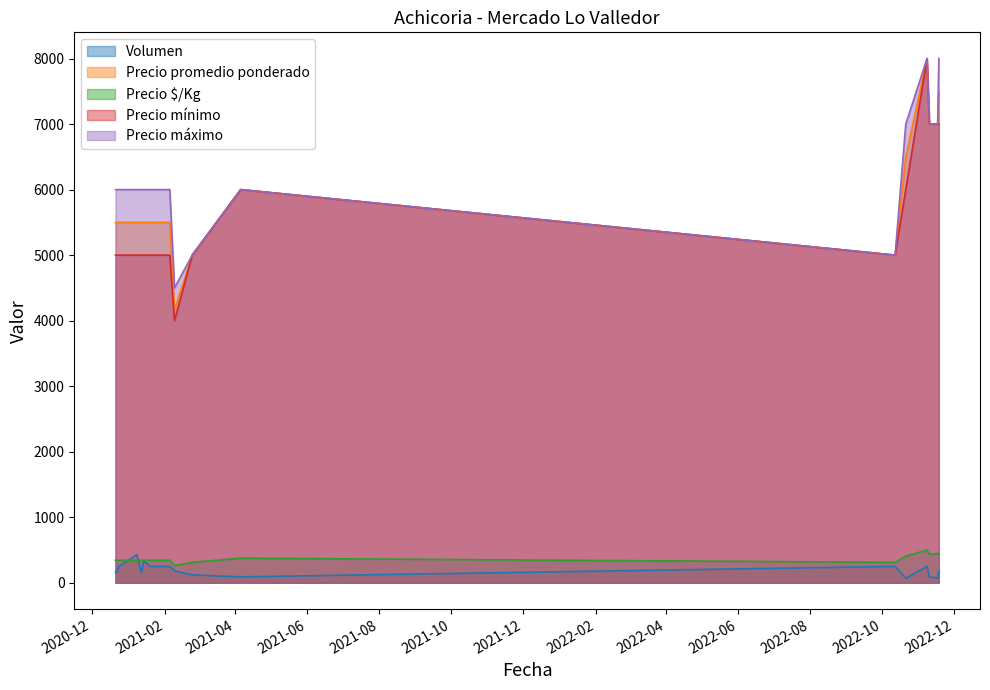

Reading left to right, transcribe all the data shown in this chart.

Volumen: 2020-12-21=160	2020-12-22=160	2020-12-23=210	2020-12-24=250	2021-01-08=430	2021-01-12=160	2021-01-14=340	2021-01-19=250	2021-02-03=250	2021-02-04=250	2021-02-05=250	2021-02-09=180	2021-02-24=120	2021-04-06=90	2022-10-12=250	2022-10-21=70	2022-11-08=250	2022-11-10=90	2022-11-17=70	2022-11-18=180
Precio promedio ponderado: 2020-12-21=5500	2020-12-22=5500	2020-12-23=5500	2020-12-24=5500	2021-01-08=5500	2021-01-12=5500	2021-01-14=5500	2021-01-19=5500	2021-02-03=5500	2021-02-04=5500	2021-02-05=5500	2021-02-09=4167	2021-02-24=5000	2021-04-06=6000	2022-10-12=5000	2022-10-21=6500	2022-11-08=8000	2022-11-10=7000	2022-11-17=7000	2022-11-18=7500
Precio $/Kg: 2020-12-21=344	2020-12-22=344	2020-12-23=344	2020-12-24=344	2021-01-08=344	2021-01-12=344	2021-01-14=344	2021-01-19=344	2021-02-03=344	2021-02-04=344	2021-02-05=344	2021-02-09=260	2021-02-24=312	2021-04-06=375	2022-10-12=312	2022-10-21=406	2022-11-08=500	2022-11-10=438	2022-11-17=438	2022-11-18=469
Precio mínimo: 2020-12-21=5000	2020-12-22=5000	2020-12-23=5000	2020-12-24=5000	2021-01-08=5000	2021-01-12=5000	2021-01-14=5000	2021-01-19=5000	2021-02-03=5000	2021-02-04=5000	2021-02-05=5000	2021-02-09=4000	2021-02-24=5000	2021-04-06=6000	2022-10-12=5000	2022-10-21=6000	2022-11-08=8000	2022-11-10=7000	2022-11-17=7000	2022-11-18=7000
Precio máximo: 2020-12-21=6000	2020-12-22=6000	2020-12-23=6000	2020-12-24=6000	2021-01-08=6000	2021-01-12=6000	2021-01-14=6000	2021-01-19=6000	2021-02-03=6000	2021-02-04=6000	2021-02-05=6000	2021-02-09=4500	2021-02-24=5000	2021-04-06=6000	2022-10-12=5000	2022-10-21=7000	2022-11-08=8000	2022-11-10=7000	2022-11-17=7000	2022-11-18=8000